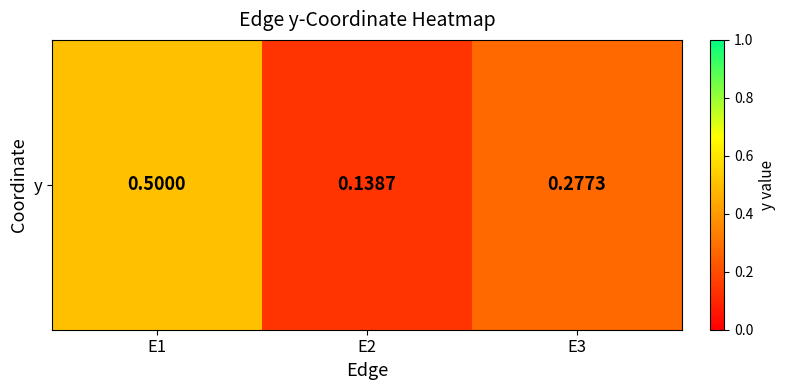

What is the greatest value displayed?

0.5